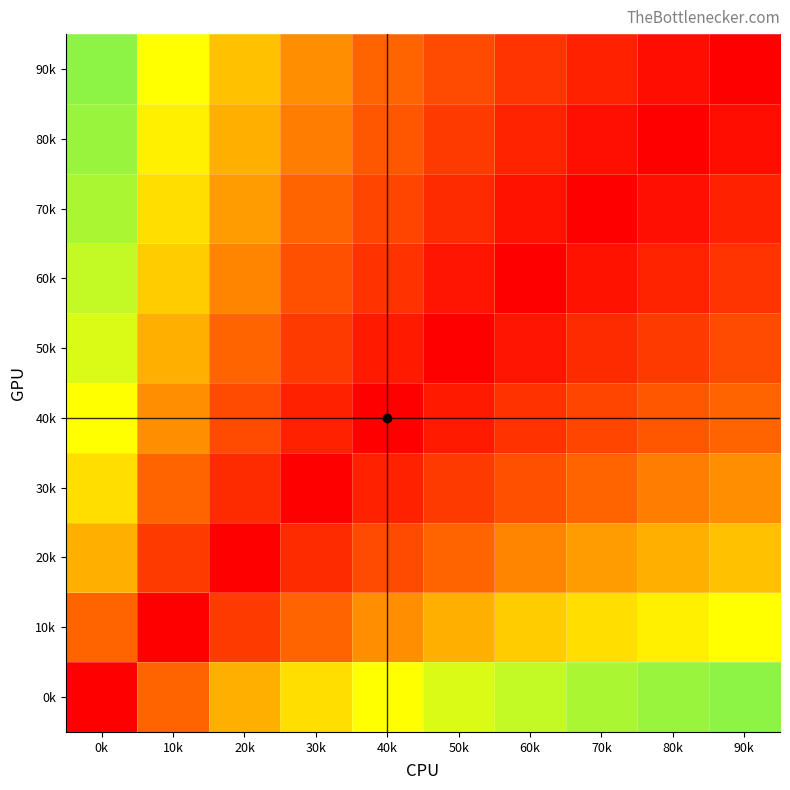

Rank the series at 60k from lowest to highest value.

0k, 10k, 20k, 30k, 90k, 40k, 80k, 50k, 70k, 60k